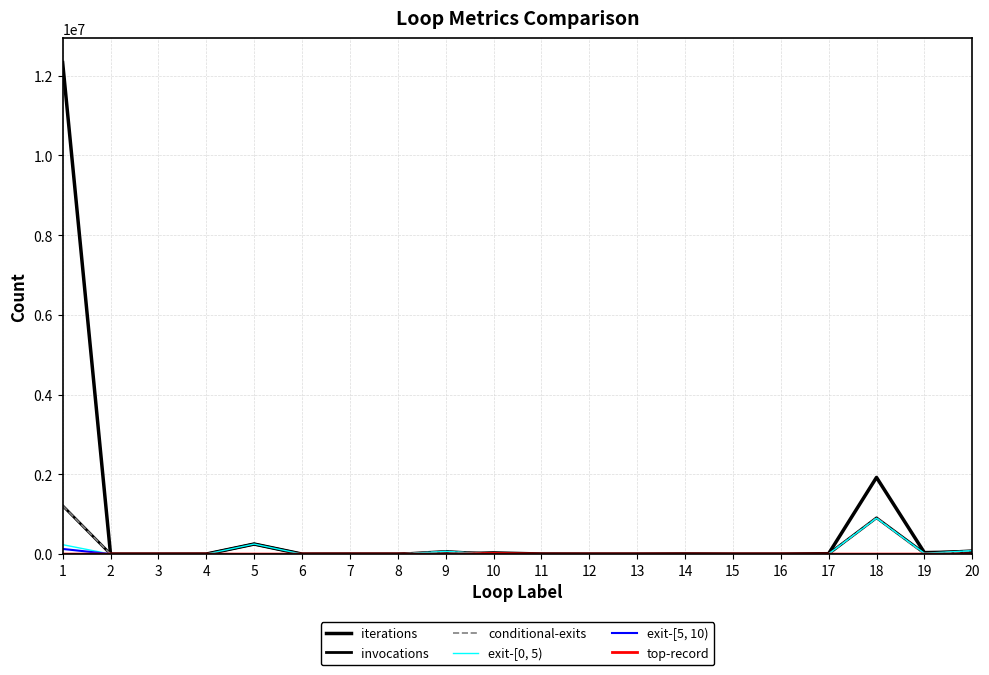

What value does the conditional-exits series have at 4?

781